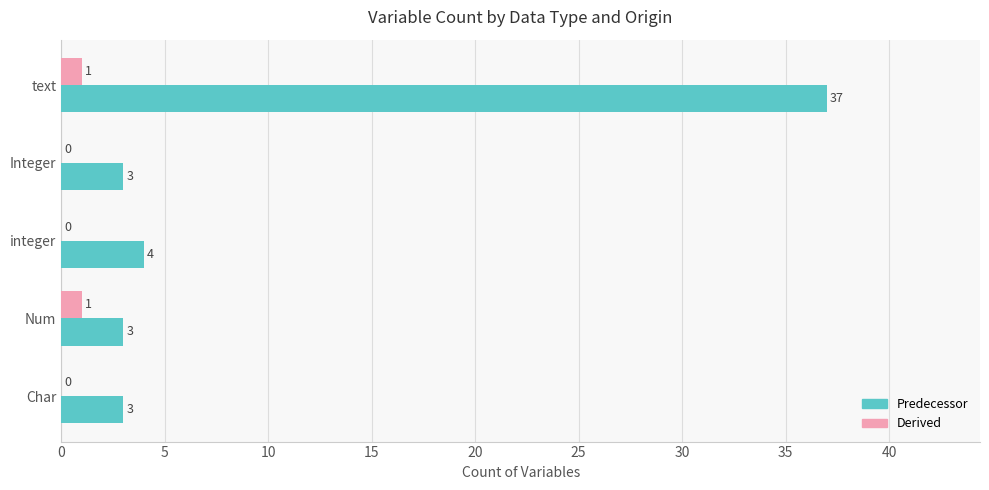

Where is Predecessor nearest to the value 20?

integer